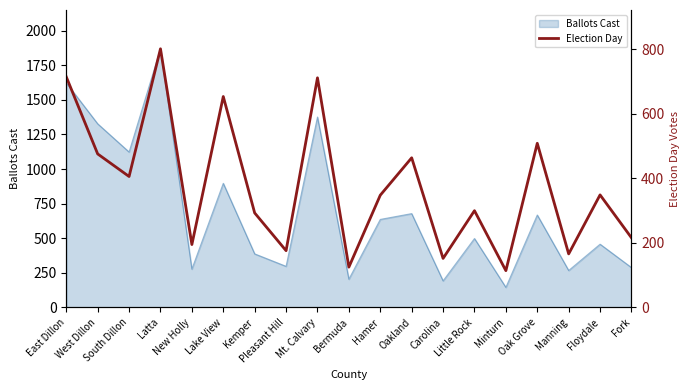

Which category has the highest value in the Ballots Cast series?

Latta